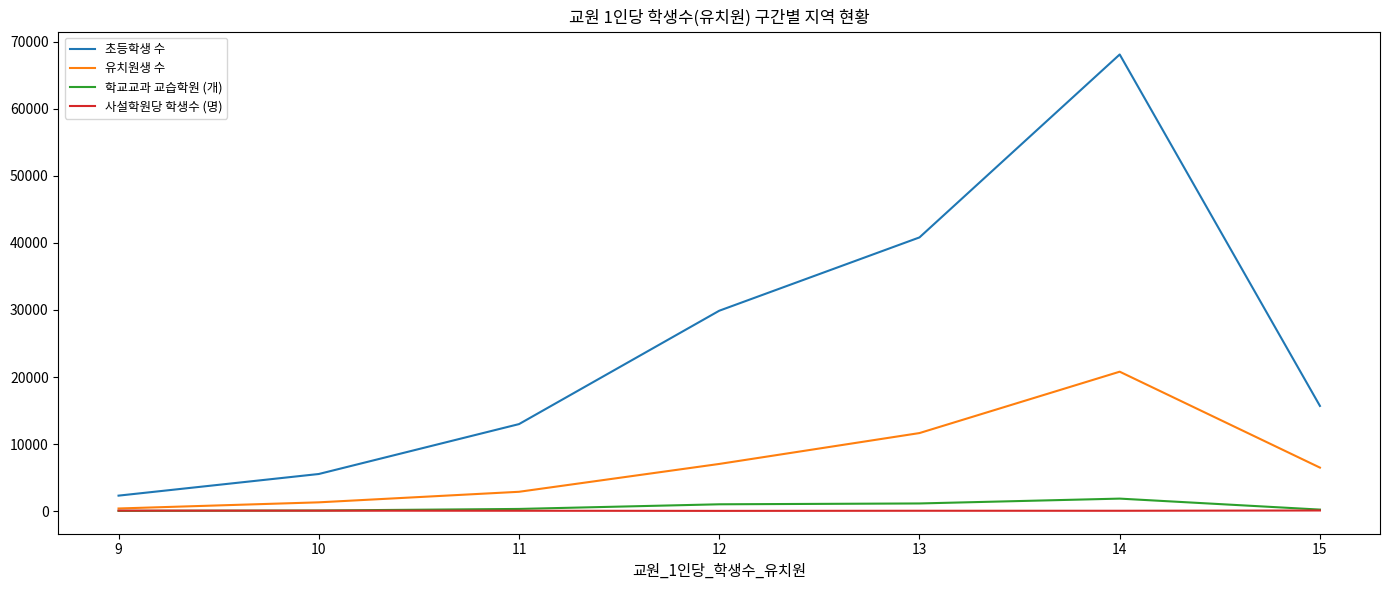

What is the sum of the 초등학생 수 values at 10 and 11?

18536